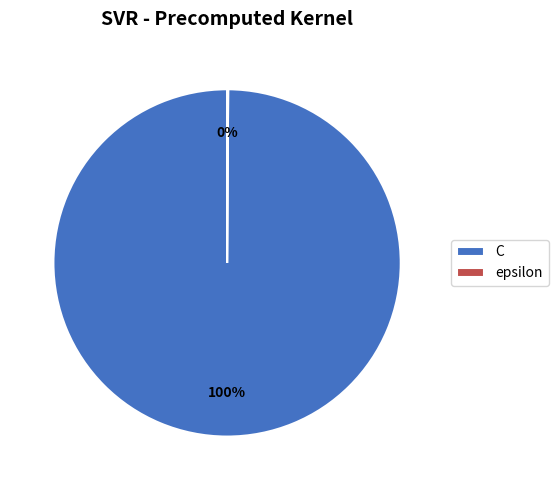

To the nearest percent, what portion does C represent?

100%